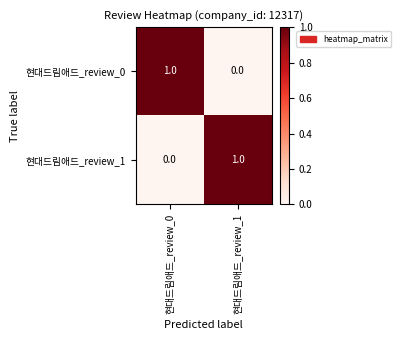

Reading left to right, transcribe all the data shown in this chart.

현대드림애드_review_0: 현대드림애드_review_0=1	현대드림애드_review_1=0
현대드림애드_review_1: 현대드림애드_review_0=0	현대드림애드_review_1=1